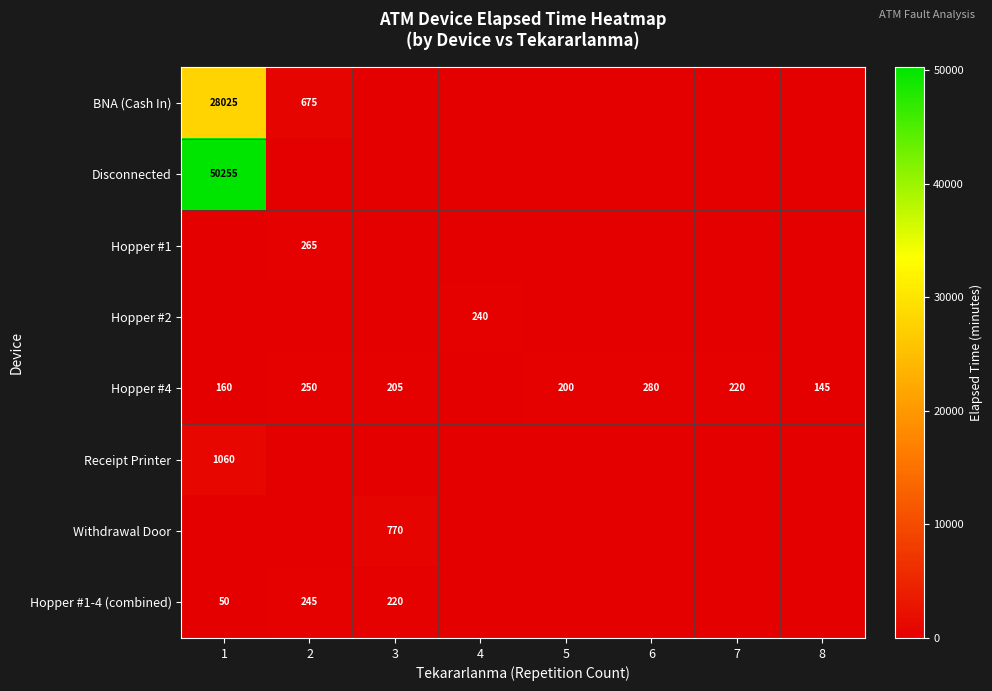

The value of Hopper #1-4 (combined) at 1 is 50. True or false?

True